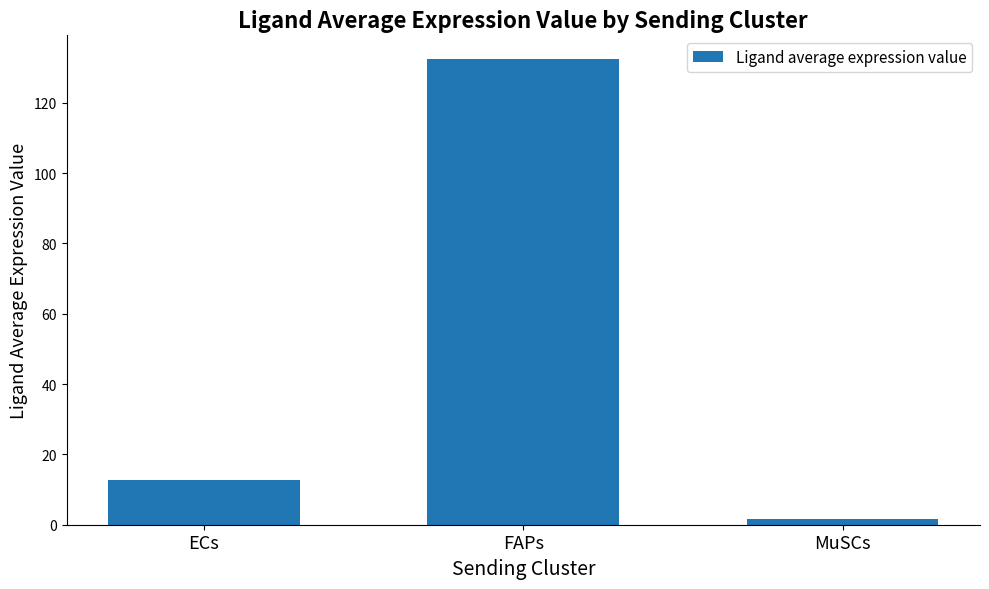

Approximately how many times larger is the value at FAPs compared to MuSCs?

81.0